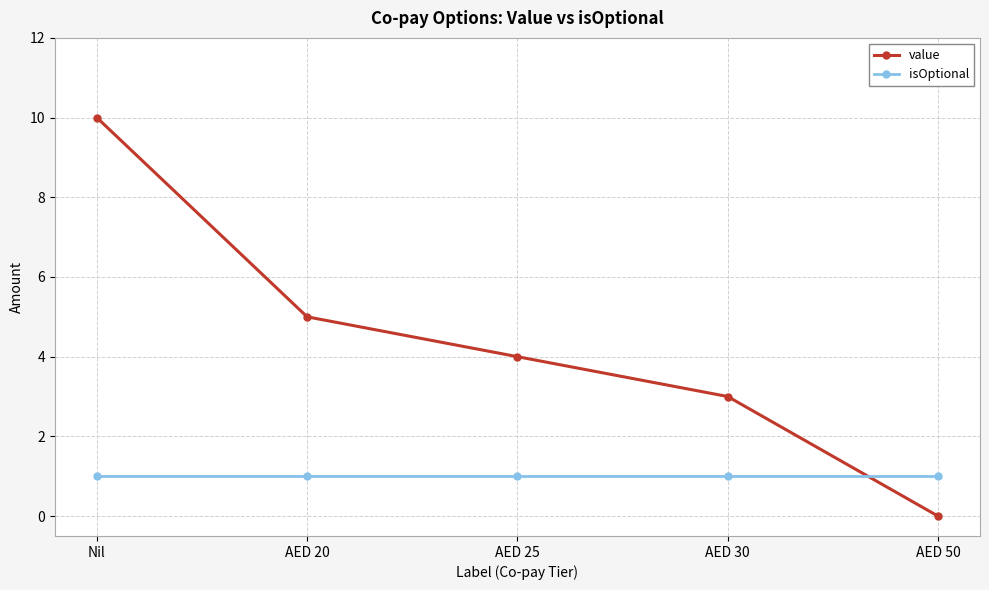

What position from the left is AED 50?

5